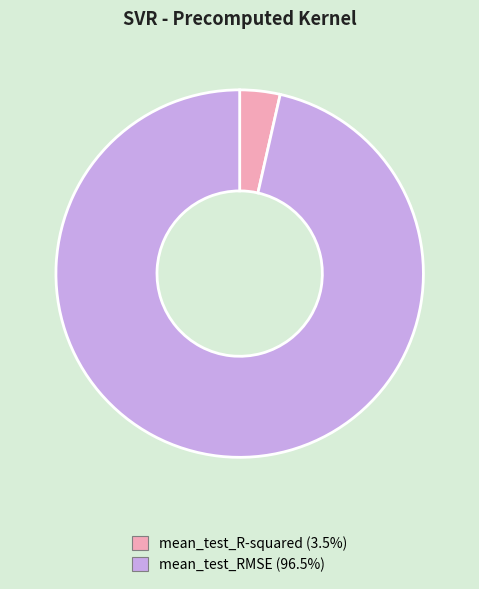

Combined, do mean_test_RMSE (96.5%) and mean_test_R-squared (3.5%) account for over 50%?

Yes